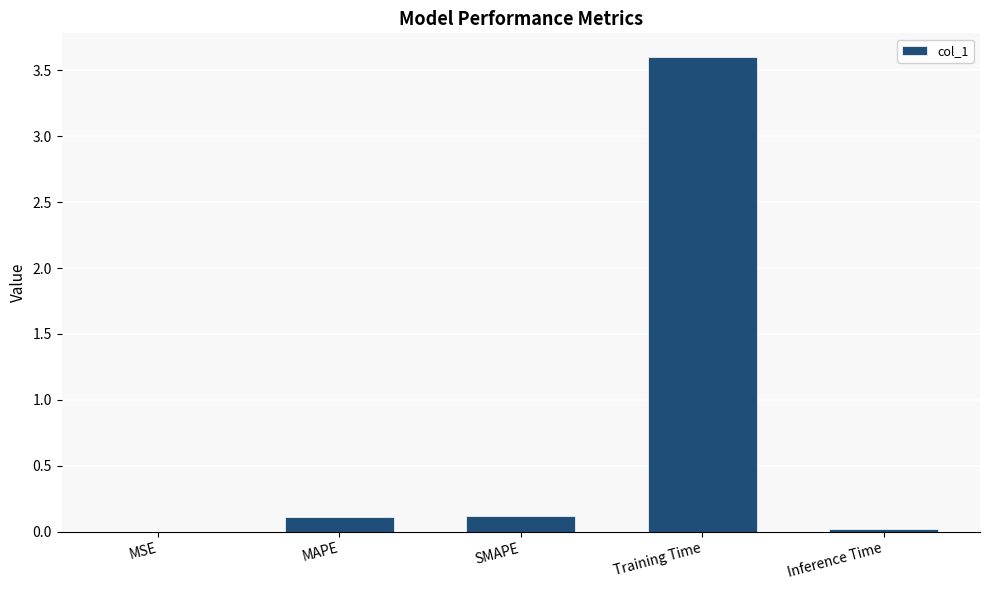

What is the maximum value shown in the chart?

3.6